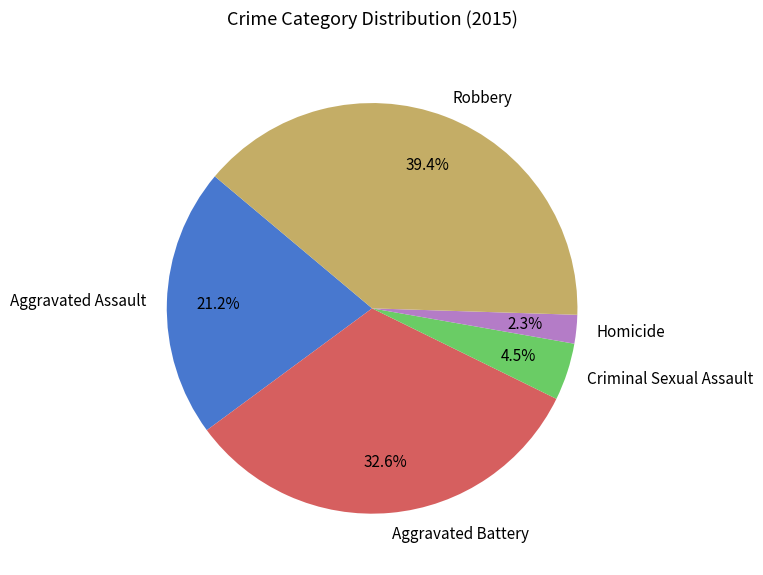

Combined, do Aggravated Battery and Homicide account for over 50%?

No